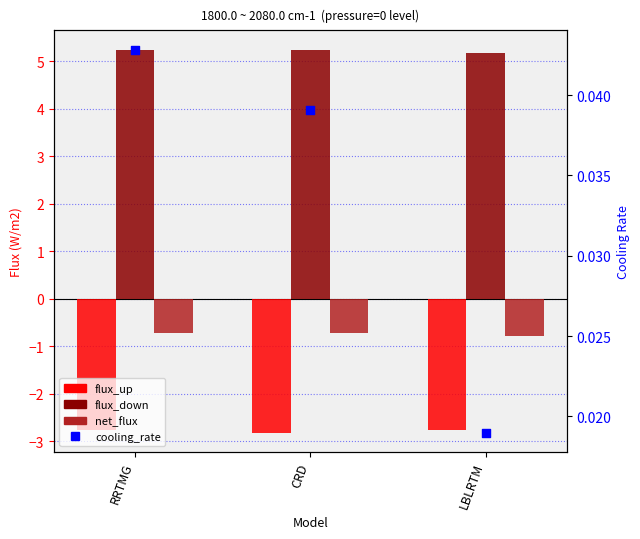

What is the total value across all series at LBLRTM?

1.7